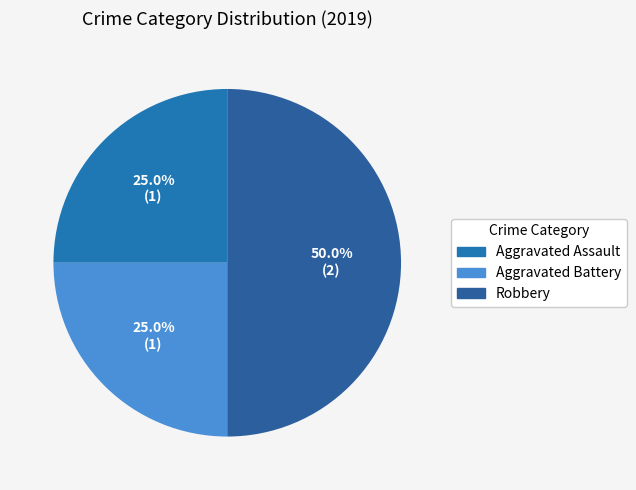

To the nearest percent, what is the difference between the Aggravated Battery and Robbery slice percentages?

25%